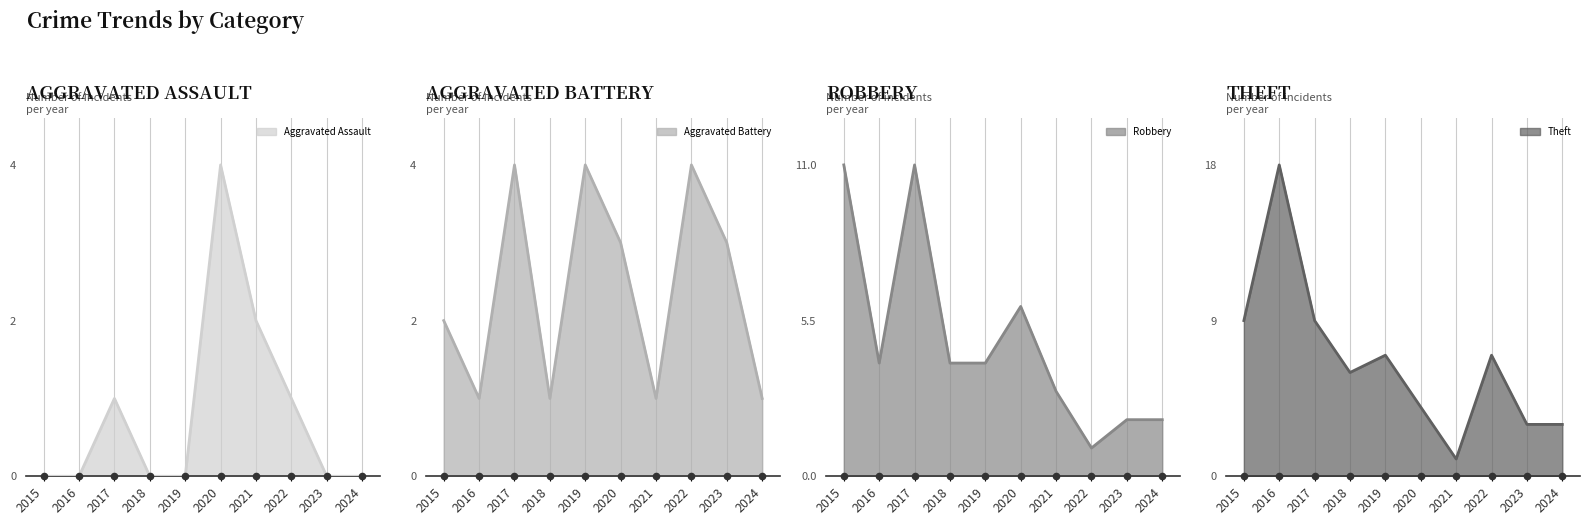

At which category is the sum across all series the highest?

2017